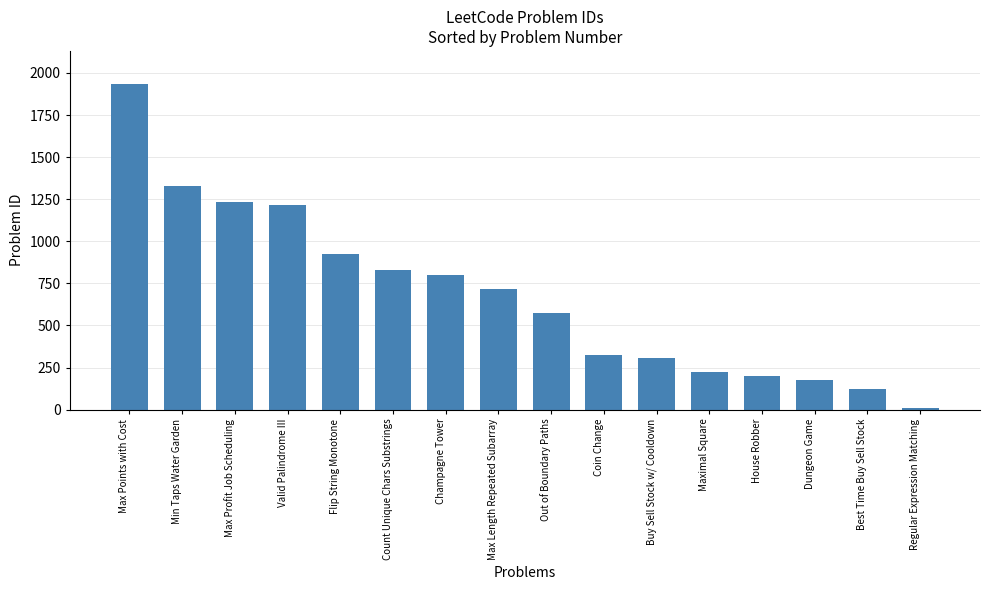

Count the number of categories in the chart.

16